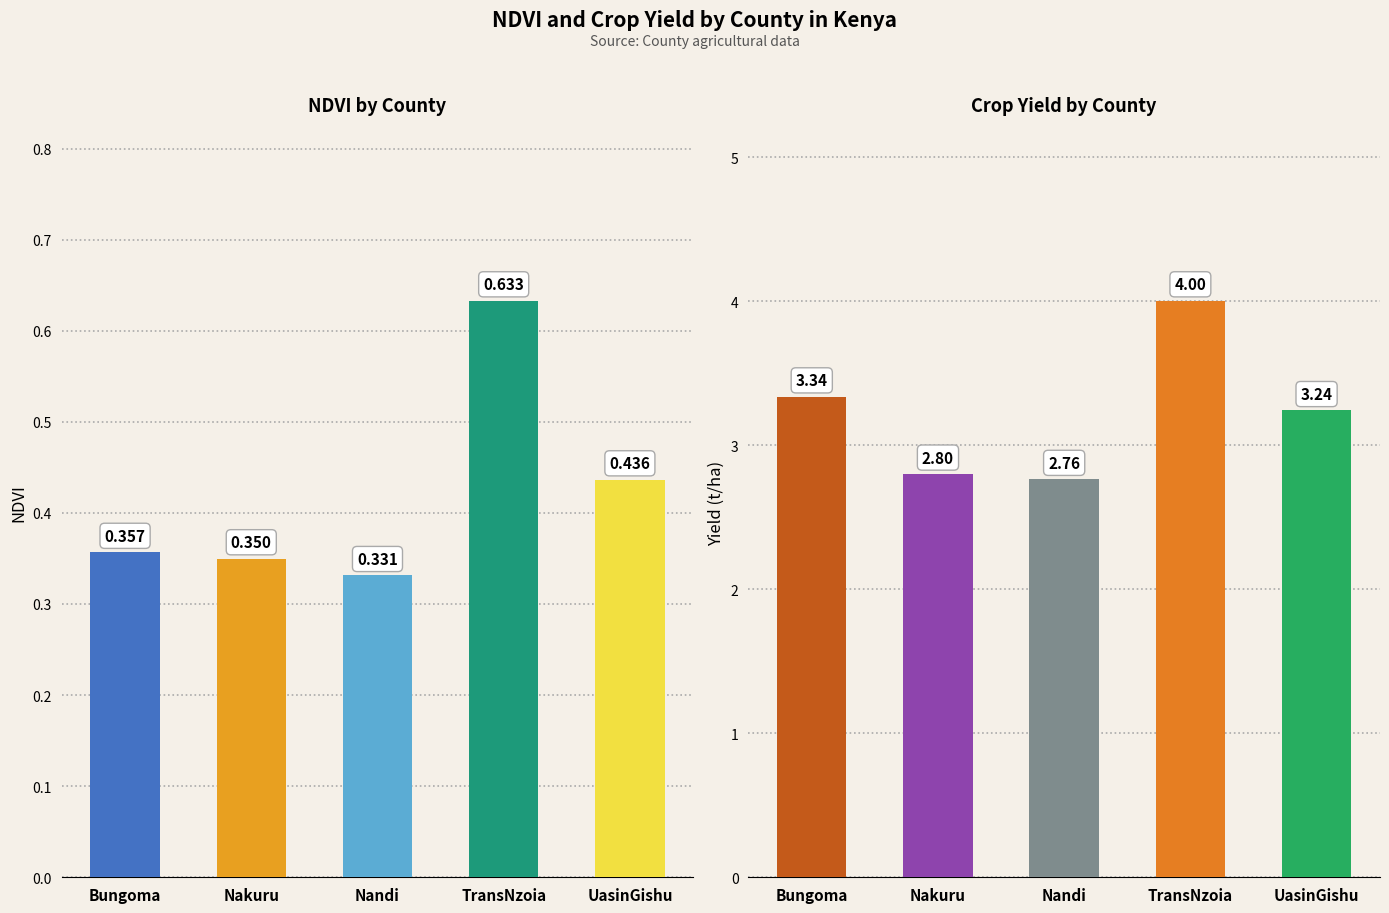

Reading left to right, extract all data points from this chart.

NDVI: Bungoma=0.4	Nakuru=0.3	Nandi=0.3	TransNzoia=0.6	UasinGishu=0.4
Yield: Bungoma=3.3	Nakuru=2.8	Nandi=2.8	TransNzoia=4.0	UasinGishu=3.2